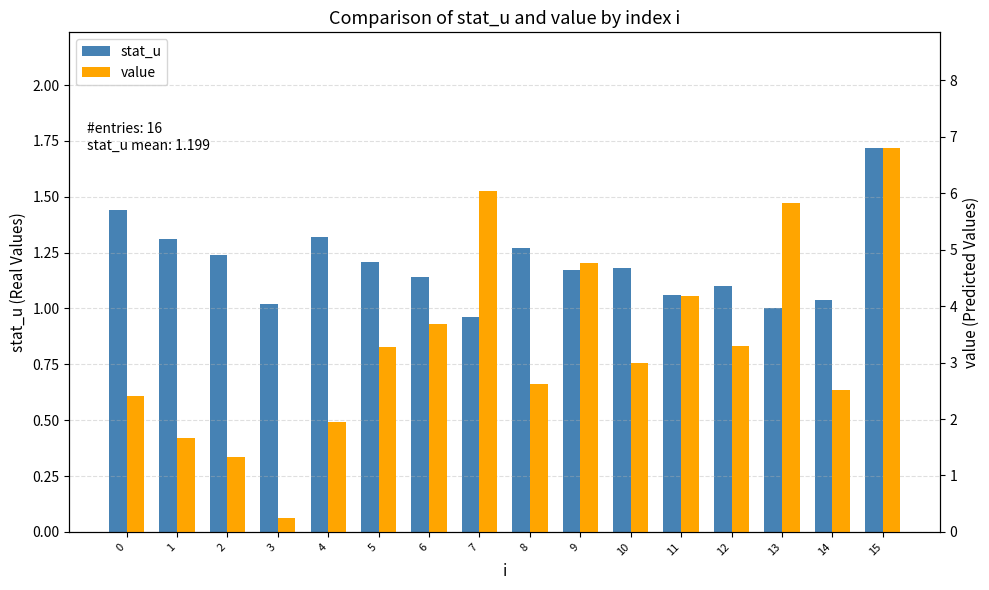

The stat_u series shows 1.7 at 15. True or false?

True